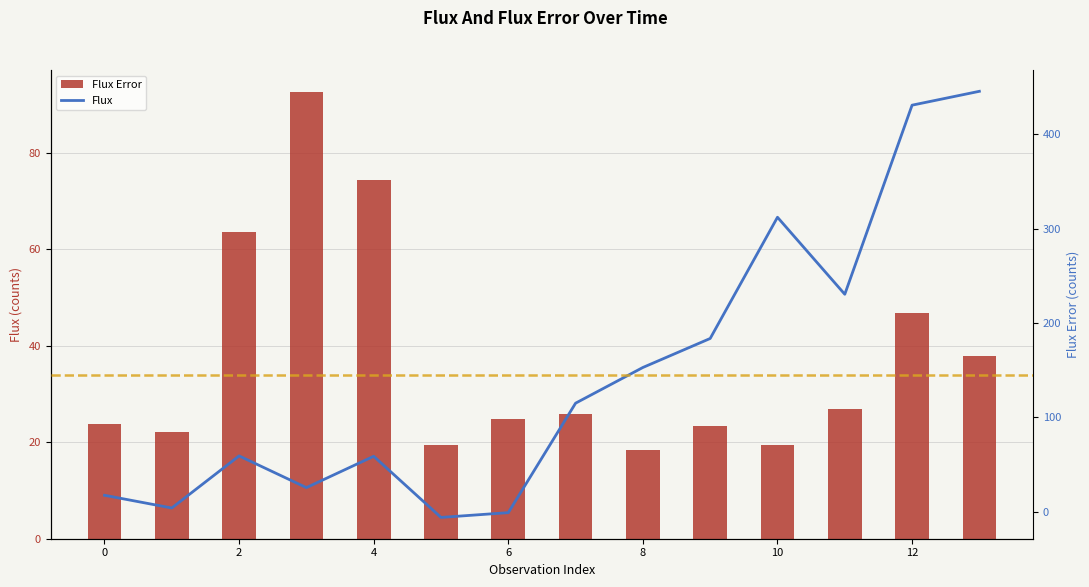

Reading left to right, extract all data points from this chart.

Flux Error: 23.8	22.1	63.5	92.5	74.4	19.4	24.8	25.9	18.4	23.4	19.4	26.9	46.9	38.0
Flux: 17.4	3.9	59.1	25.5	58.7	-6.1	-1.0	115.0	152.9	183.6	312.1	230.5	430.9	445.6